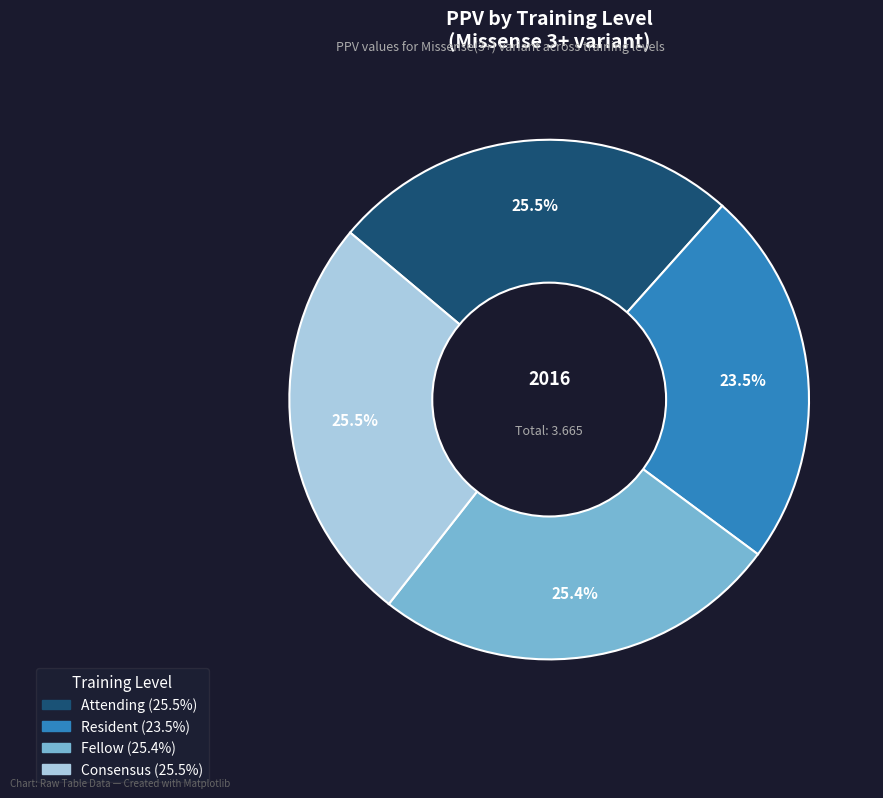

To the nearest percent, what is the combined percentage of Consensus and Resident?

49%